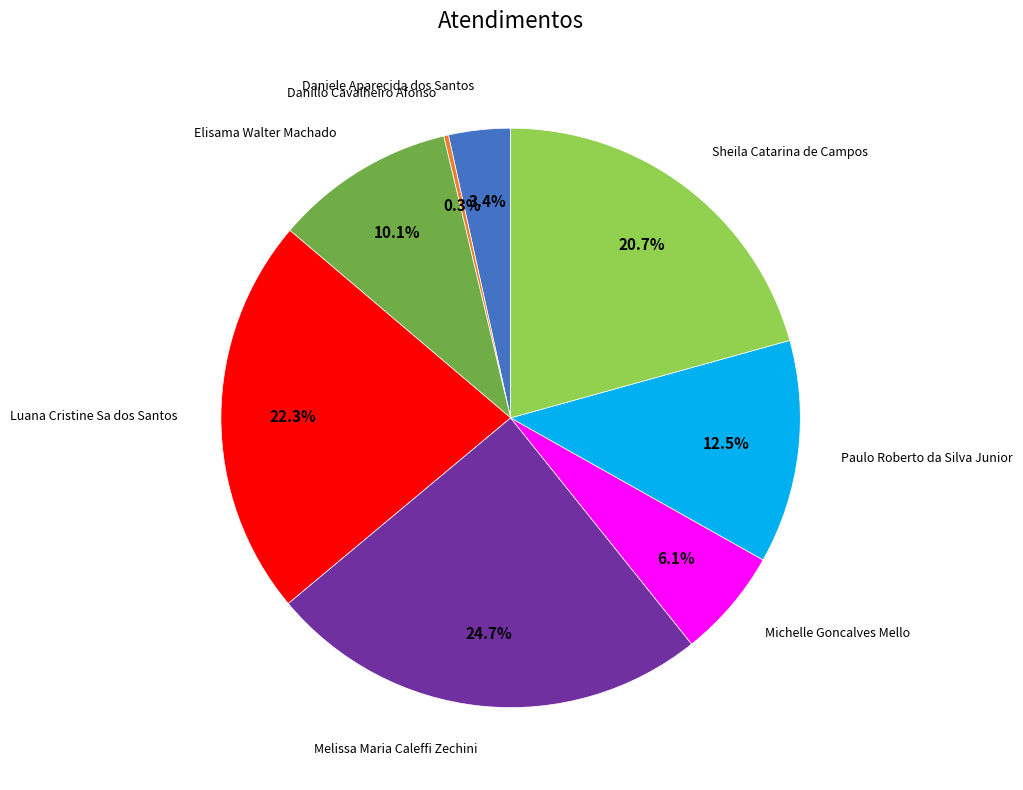

Does any single category account for the majority?

No